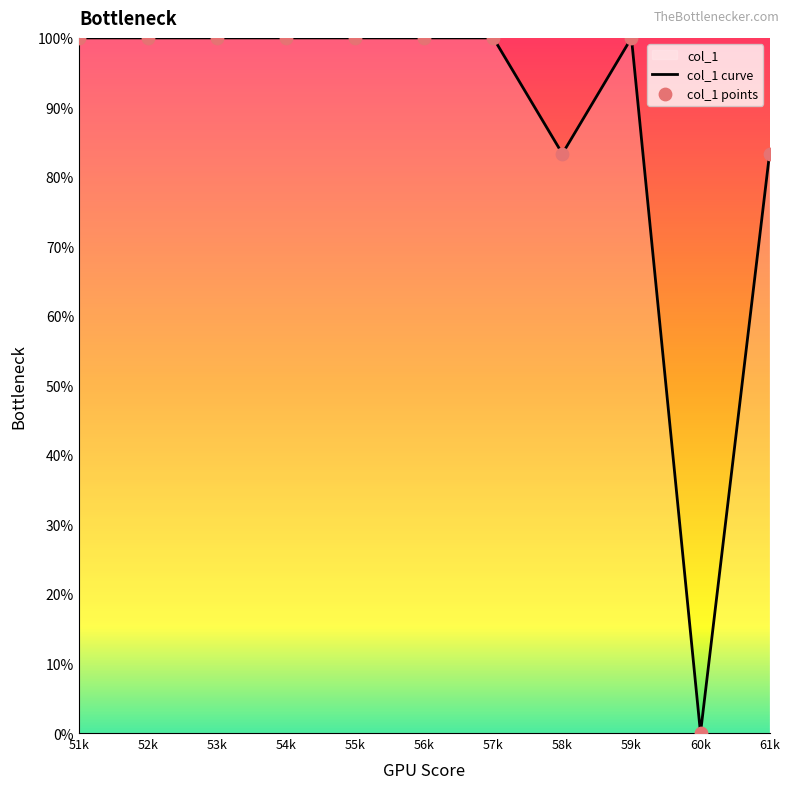

At which category is the sum across all series the highest?

51k